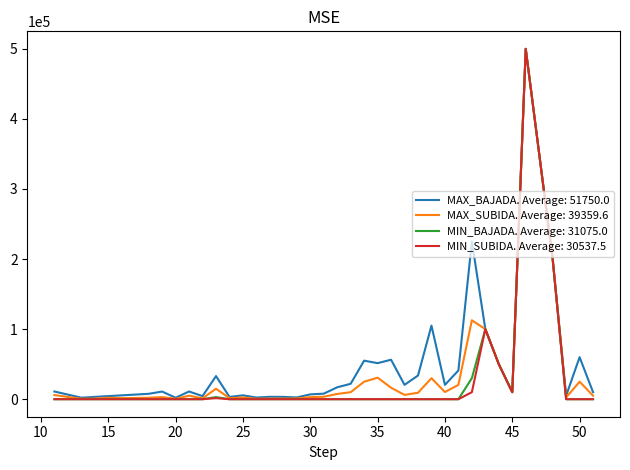

What is the greatest value displayed?

500000